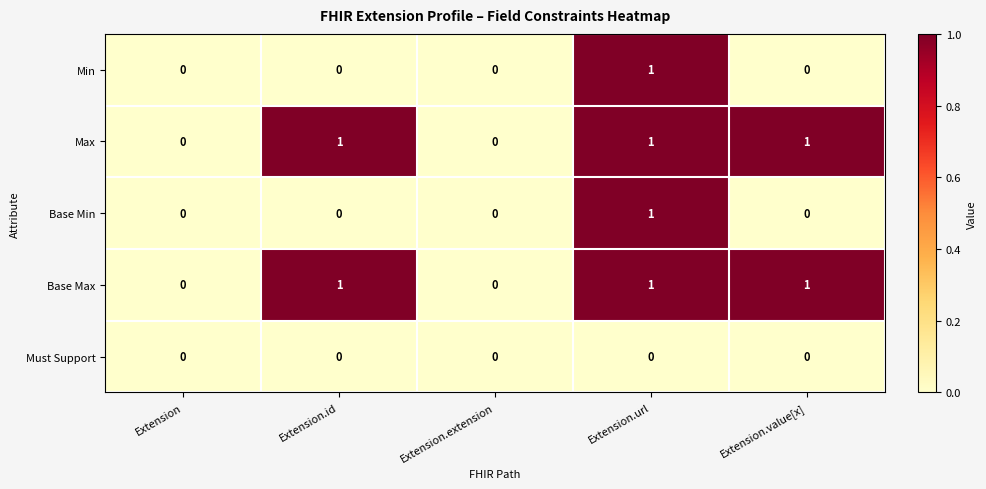

How many Base Min values are between 0 and 1?

5